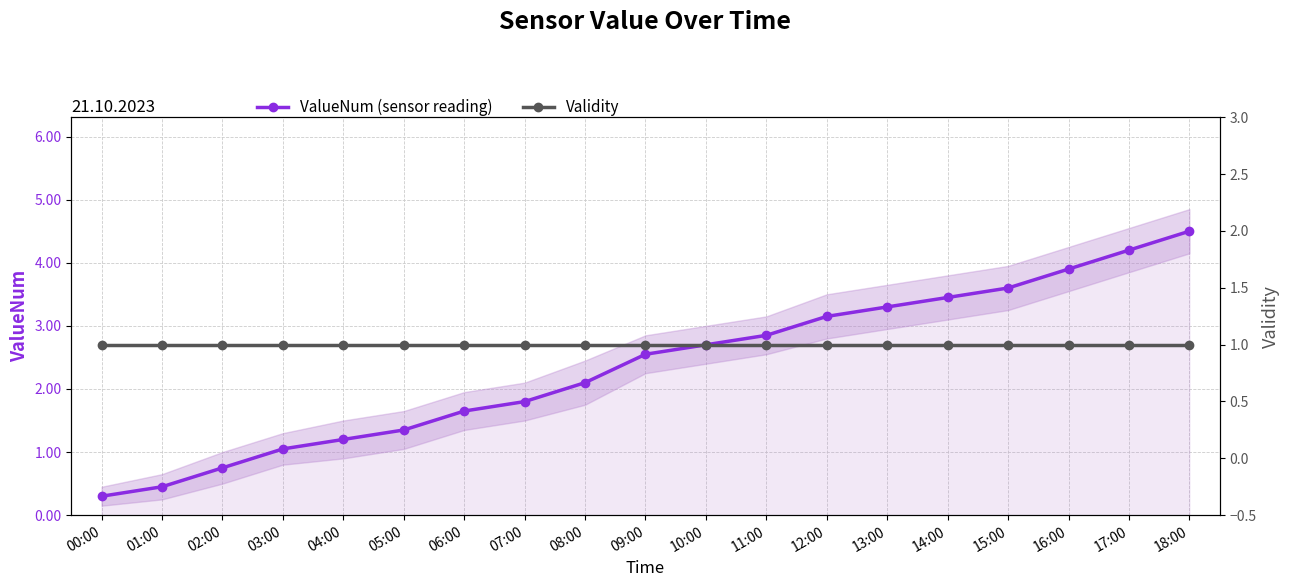

At which label does Validity reach its minimum?

00:00